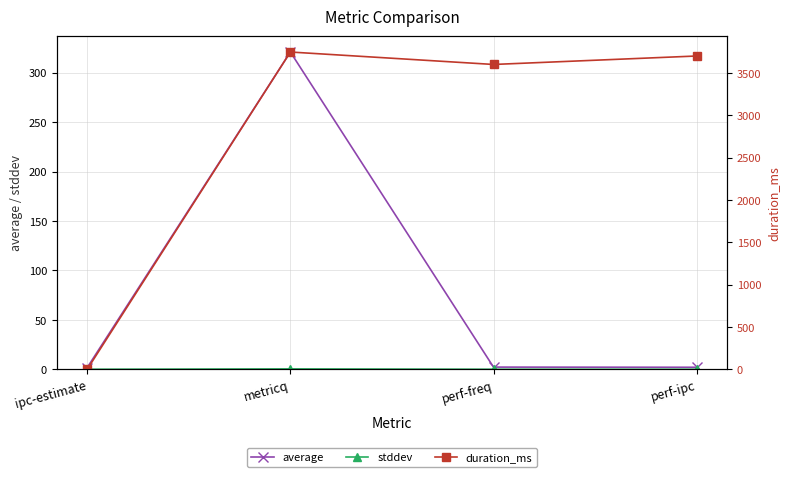

At how many categories does at least one series exceed 3414?

3